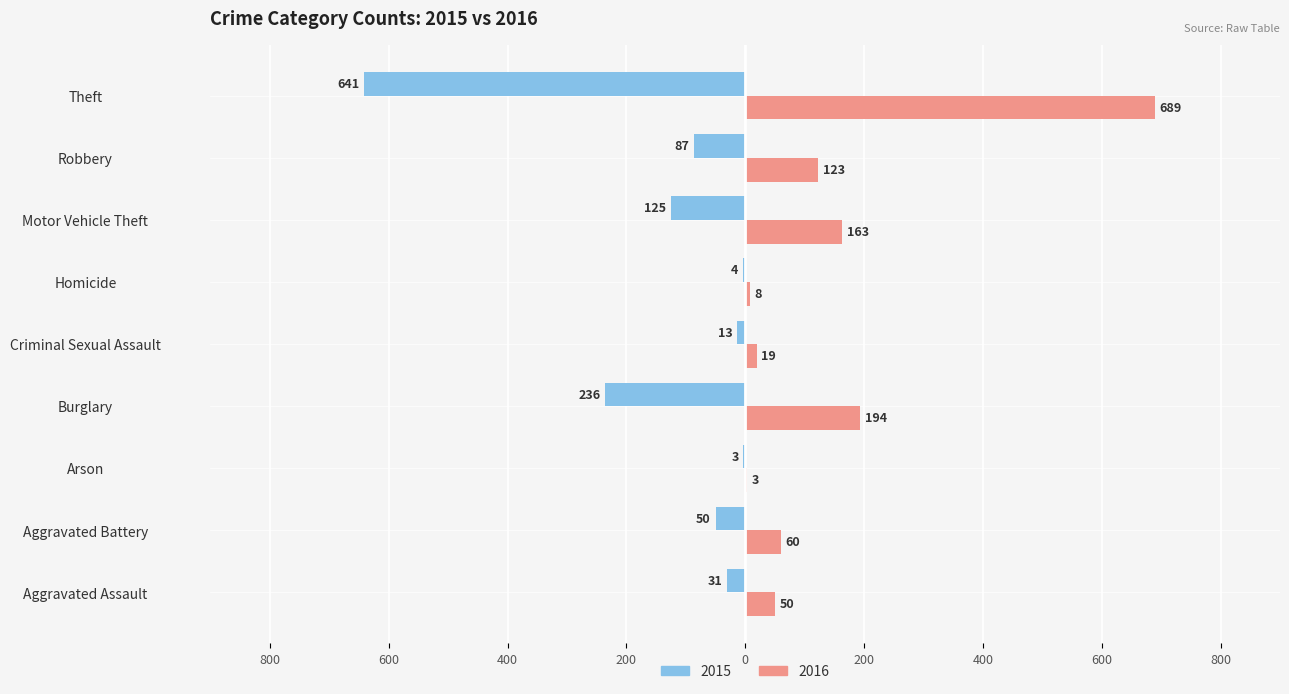

Rank the series by their maximum value, from highest to lowest.

2016, 2015